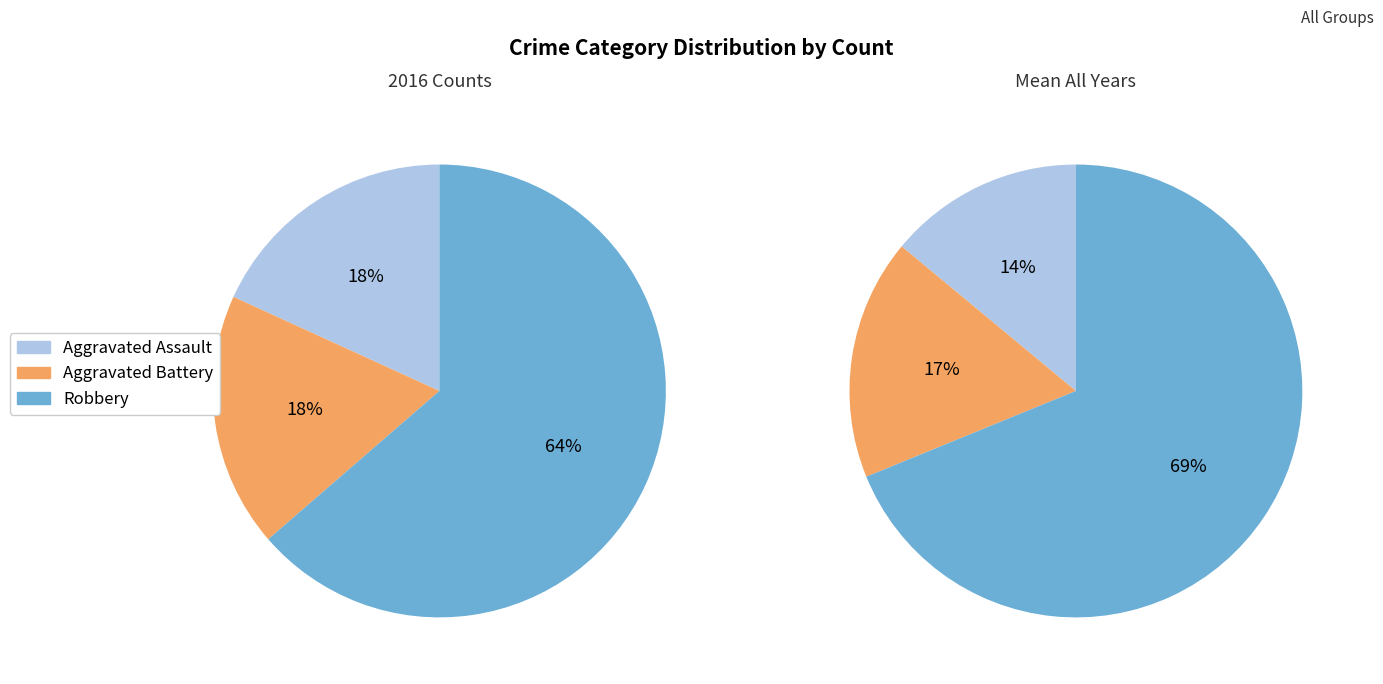

Does any single category account for the majority?

Yes